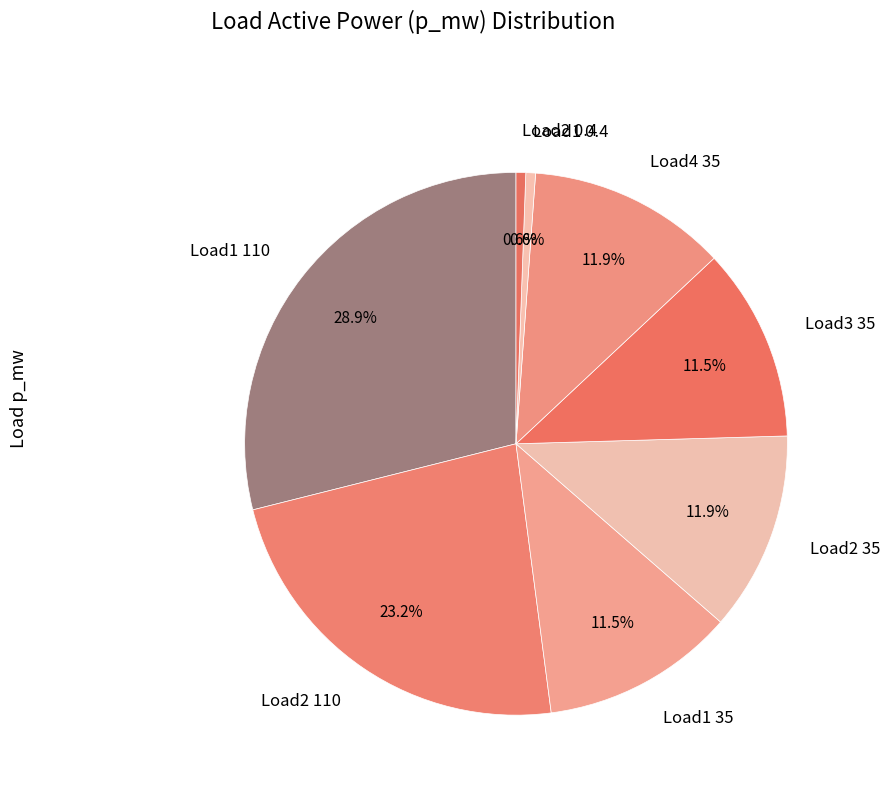

How many segments does this pie chart have?

8